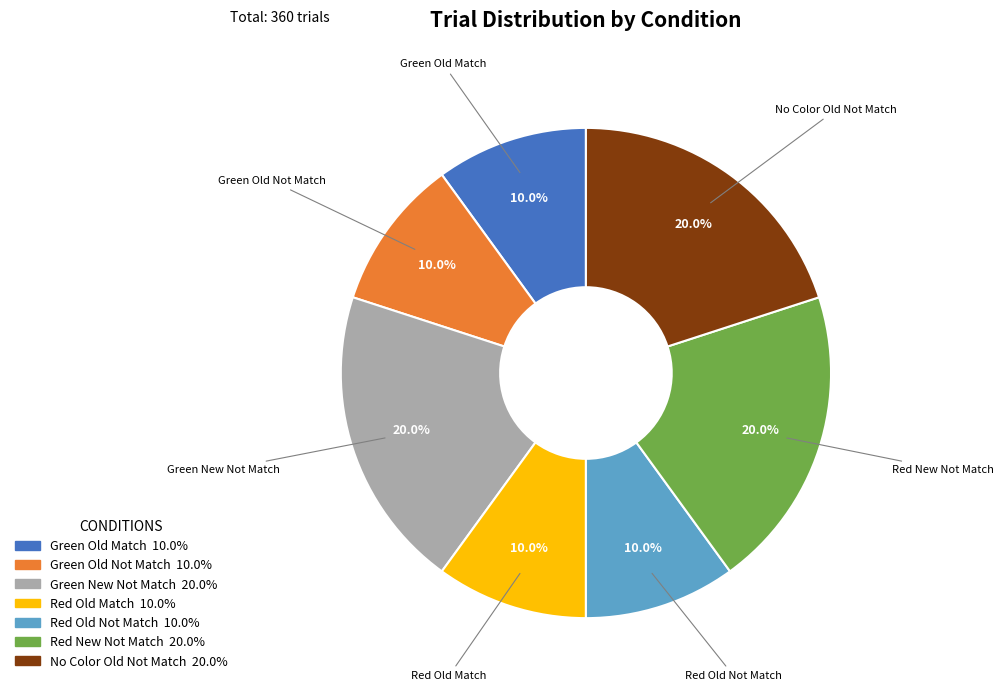

Does any single category account for the majority?

No